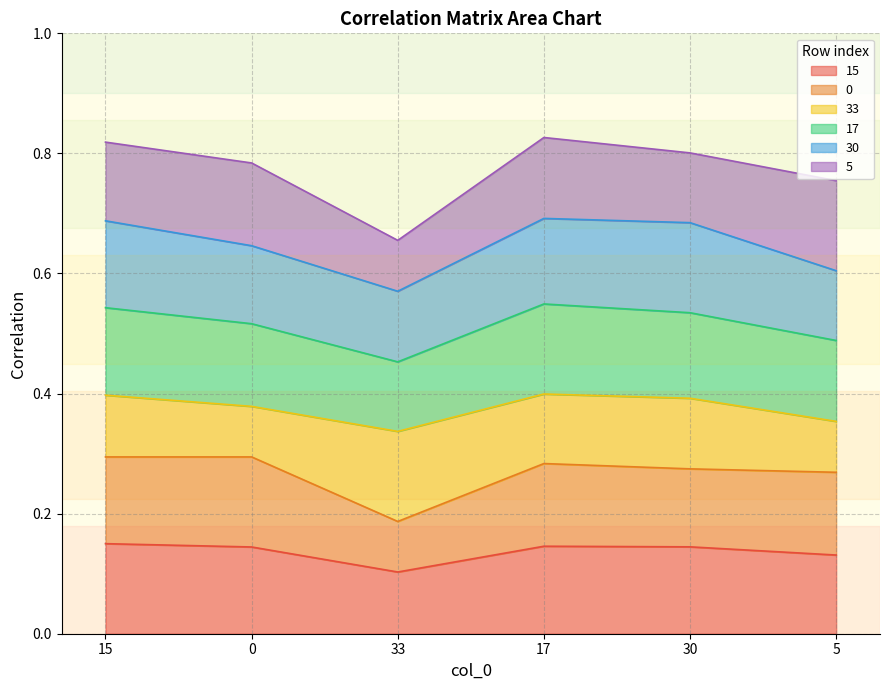

Does the chart display data point markers on the line(s)?

No